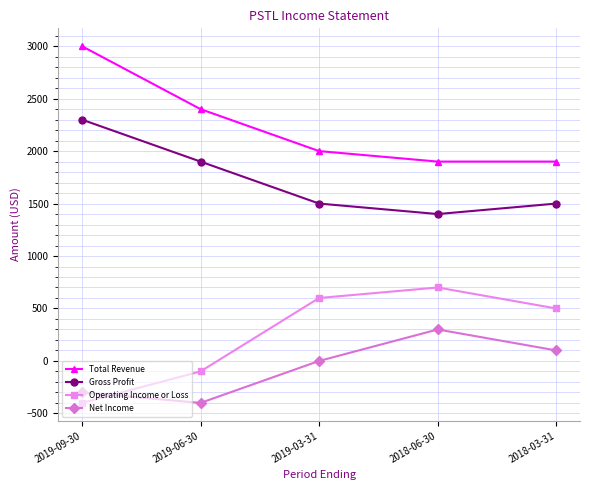

Is it true that Total Revenue equals 677 at 2018-03-31?

False